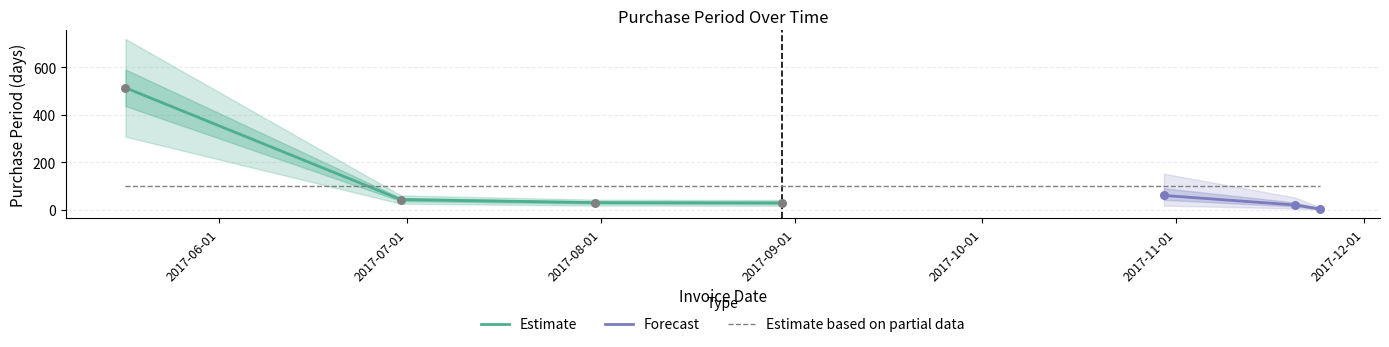

What is the change in value from 2017-06-30 to 2017-08-30?

-14